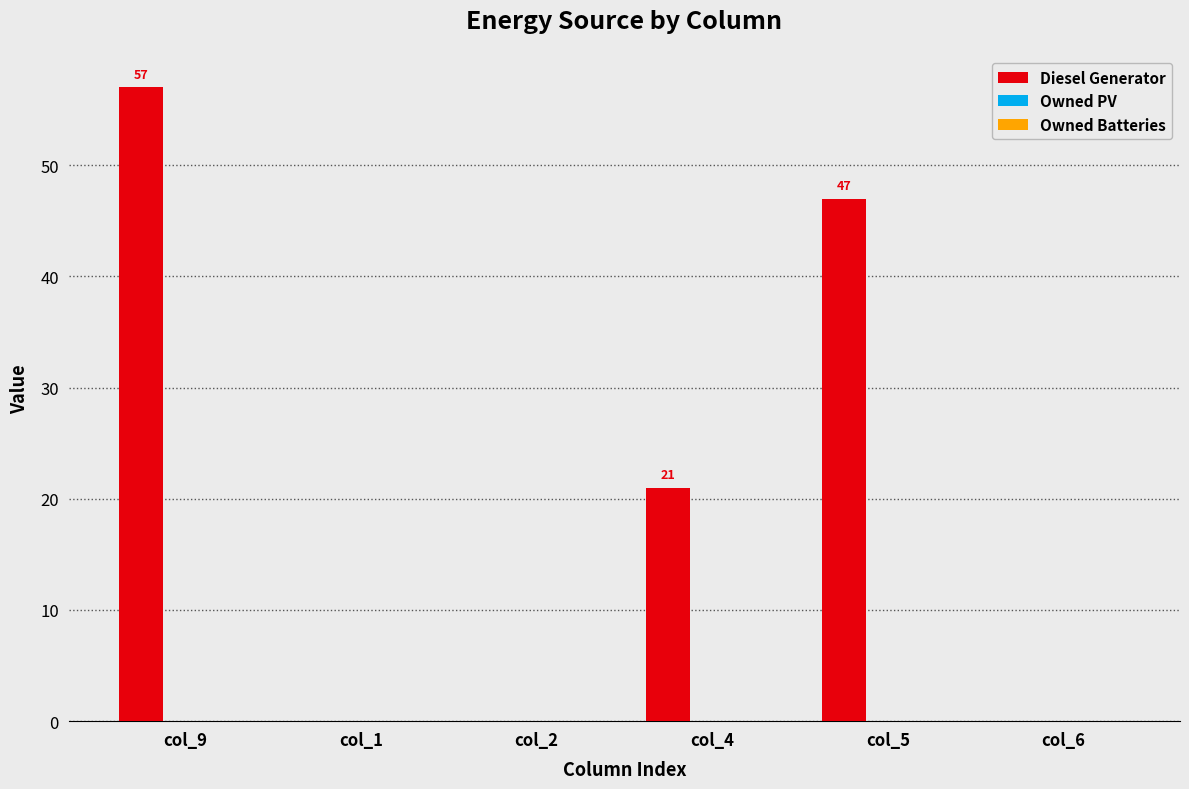

Which category has the highest value across all series?

col_9